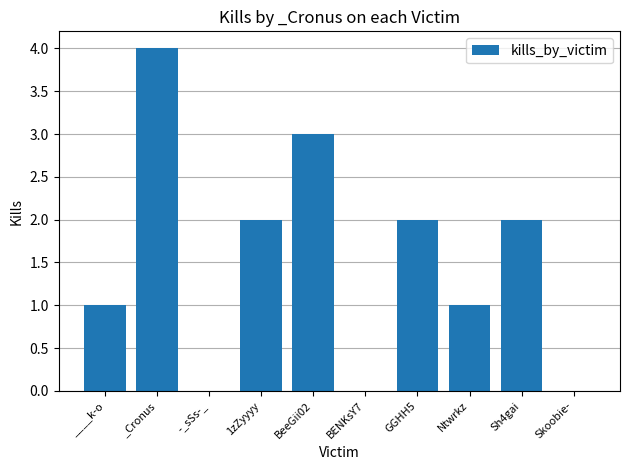

The chart shows a value of 2 at 1zZyyyy. True or false?

True